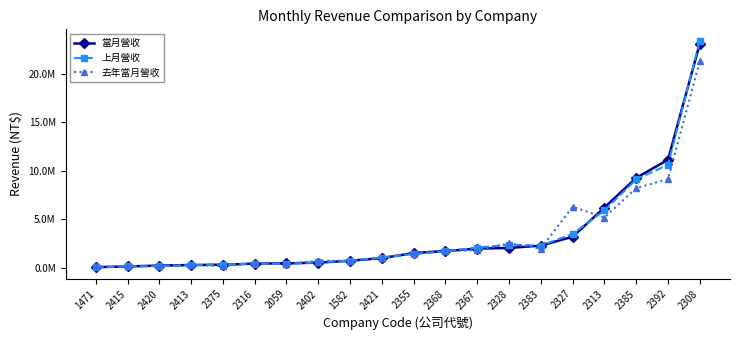

Reading left to right, list all the values displayed in this chart.

當月營收: 85560	164787	254713	309447	346141	456714	478768	556185	751850	1022556	1541972	1753220	2005220	2066149	2311130	3222832	6225170	9280205	11153791	23115554
上月營收: 61979	175057	200538	288474	360026	450871	435886	583838	754339	1082992	1434630	1711480	2109677	2404163	2312071	3517544	5933158	9133066	10631412	23413872
去年當月營收: 159072	182681	236347	333449	199026	507823	418157	745998	746319	1050791	1559220	1764750	1840776	2529947	2003586	6315190	5201162	8239915	9142617	21300694